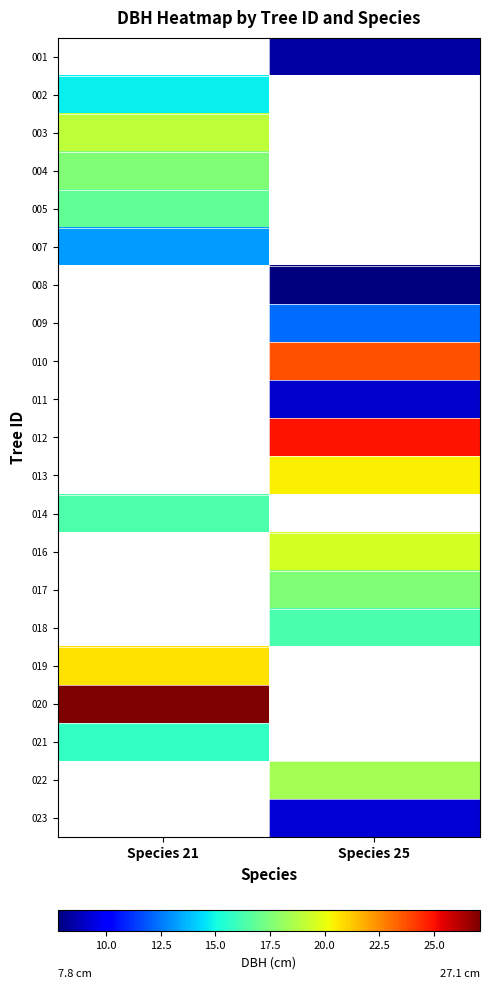

The value of 012 at Species 25 is 24.9. True or false?

True